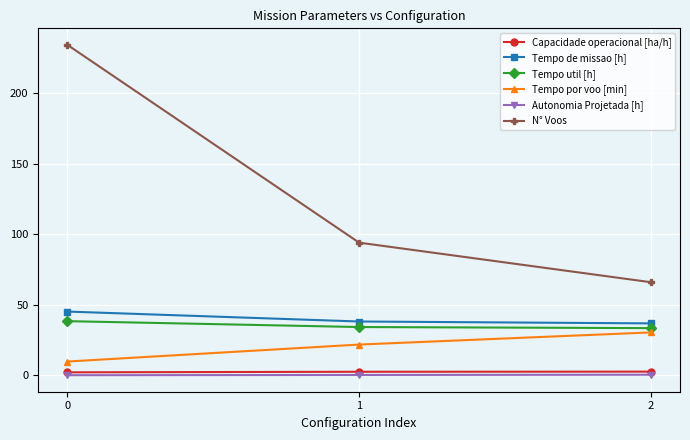

The Tempo de missao [h] series shows 56.9 at 2. True or false?

False